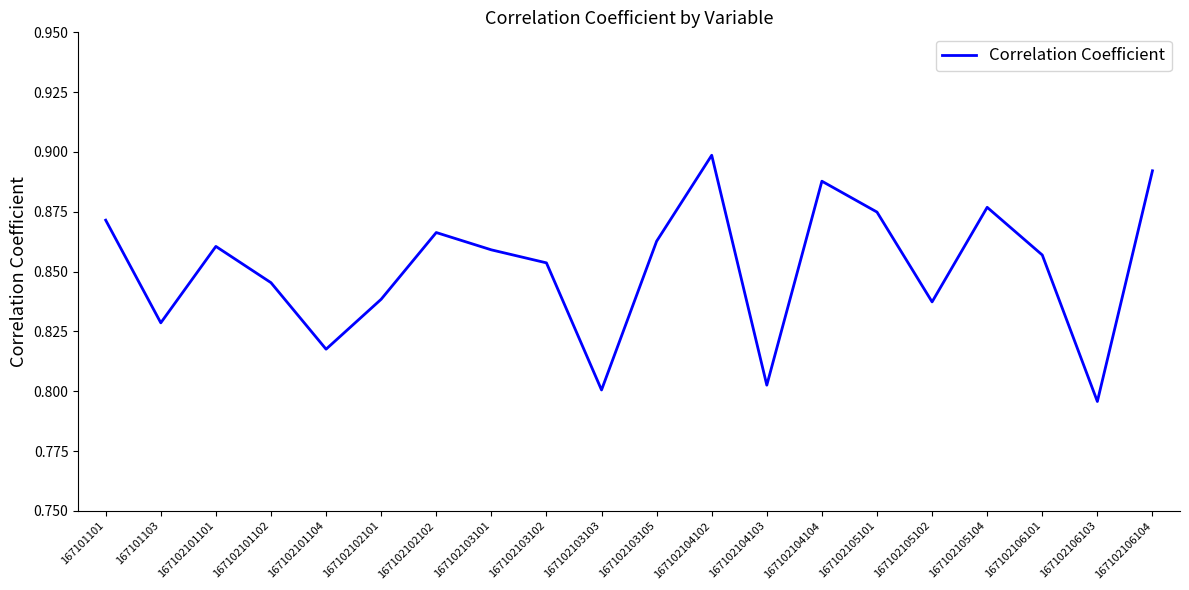

How many series are shown in this chart?

1